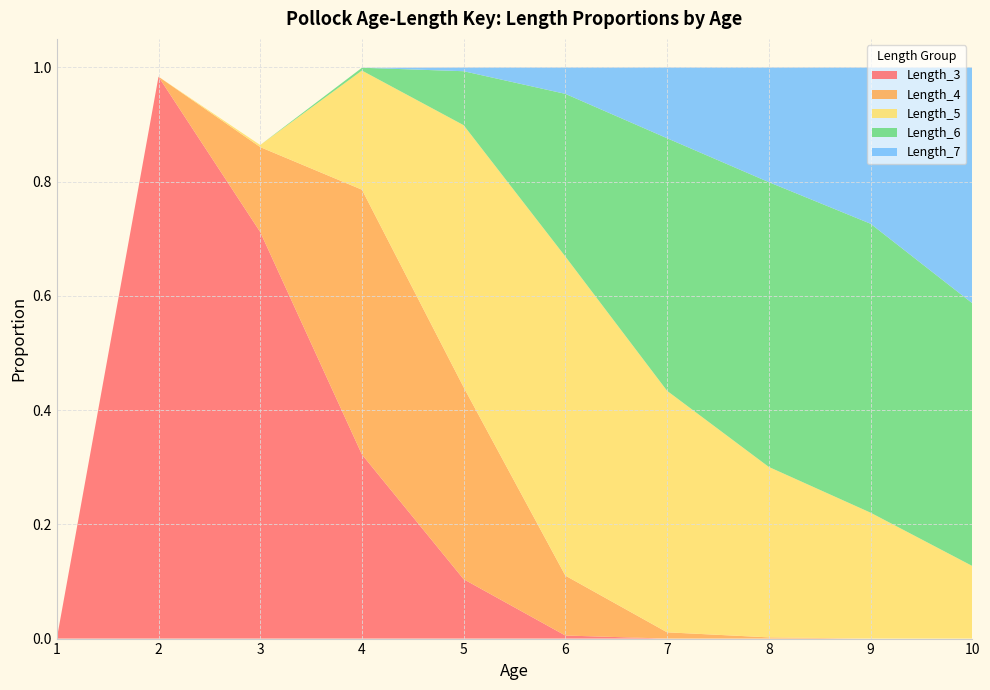

Reading left to right, extract all data points from this chart.

Age: 1=1.0	2=2.0	3=3.0	4=4.0	5=5.0	6=6.0	7=7.0	8=8.0	9=9.0	10=10.0
Length_4: 1=0.0	2=0.0	3=0.1	4=0.5	5=0.3	6=0.1	7=0.0	8=0.0	9=0.0	10=0.0
Length_5: 1=0.0	2=0.0	3=0.0	4=0.2	5=0.5	6=0.6	7=0.4	8=0.3	9=0.2	10=0.1
Length_6: 1=0.0	2=0.0	3=0.0	4=0.0	5=0.1	6=0.3	7=0.4	8=0.5	9=0.5	10=0.5
Length_7: 1=0.0	2=0.0	3=0.0	4=0.0	5=0.0	6=0.0	7=0.1	8=0.2	9=0.3	10=0.4
Length_3: 1=0.0	2=1.0	3=0.7	4=0.3	5=0.1	6=0.0	7=0.0	8=0.0	9=0.0	10=0.0